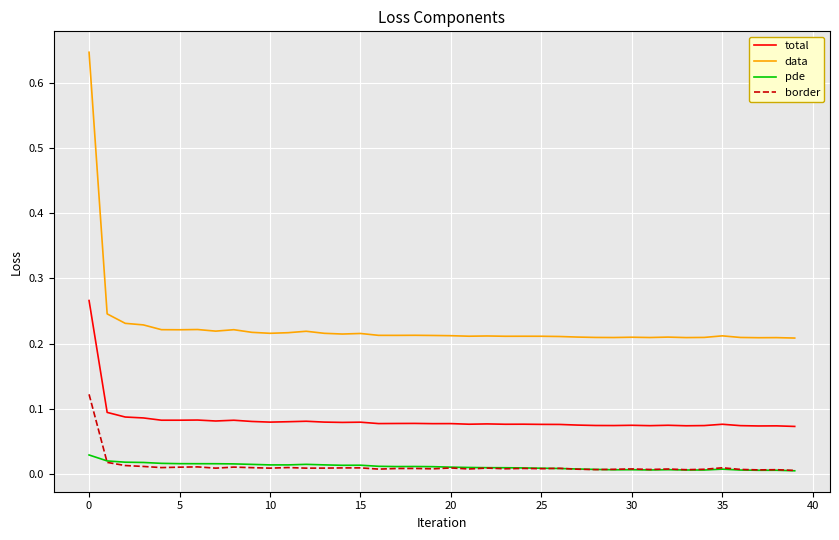

Rank the series by their maximum value, from highest to lowest.

data, total, border, pde